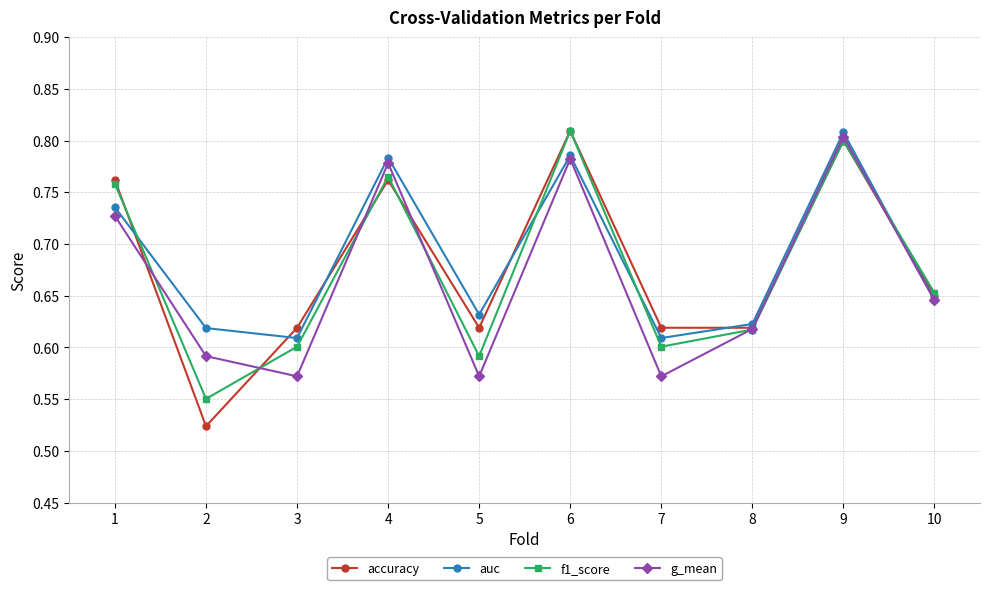

How many accuracy values are between 0 and 1?

10